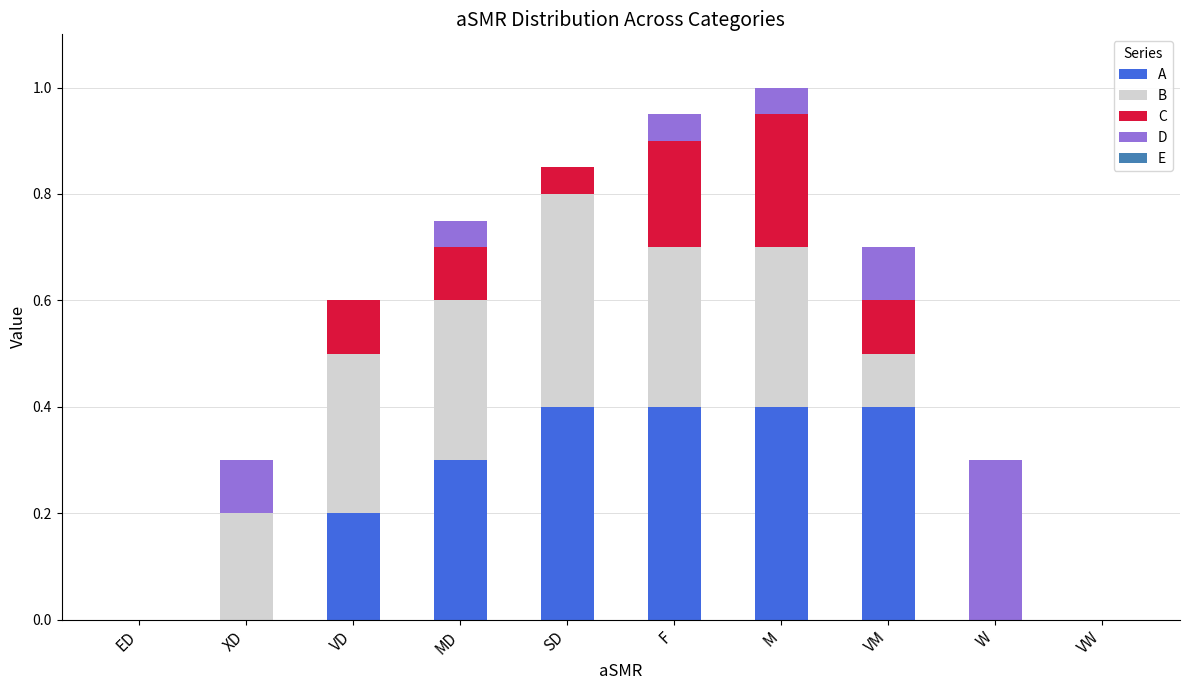

What is the total value across all series at VM?

0.7